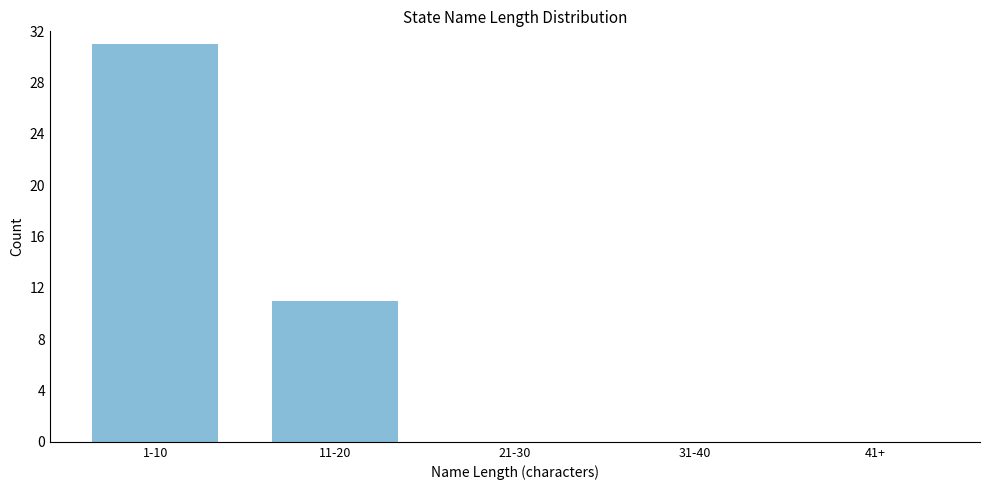

Reading left to right, list all the values displayed in this chart.

1-10=31	11-20=11	21-30=0	31-40=0	41+=0